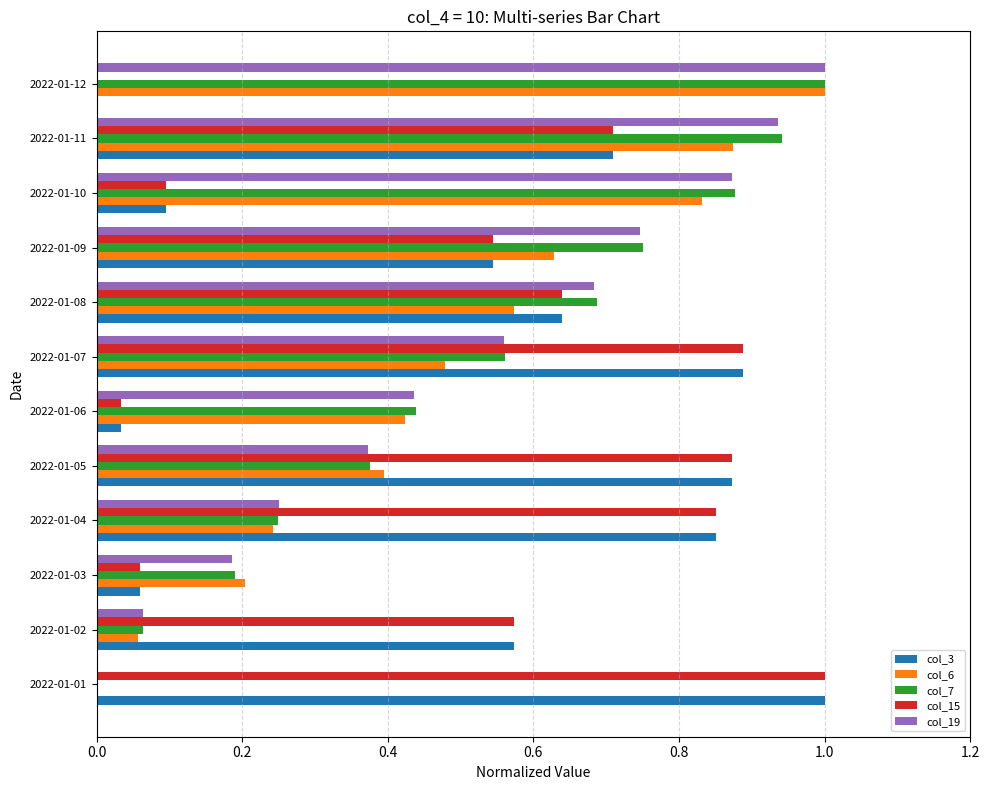

Which series changed the most between 2022-01-04 and 2022-01-08?

col_7